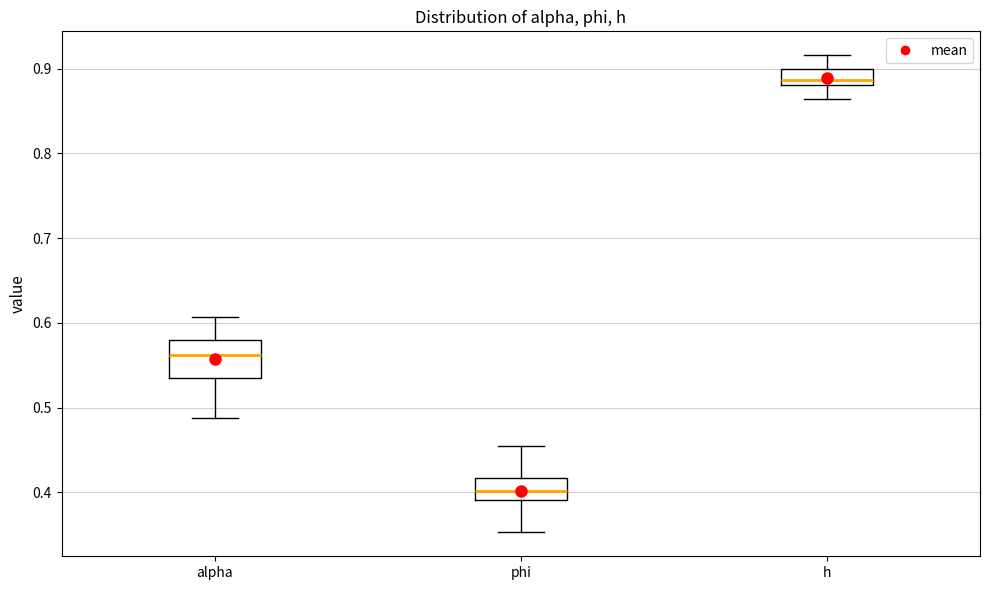

Where is the upper edge of the box for alpha on the y-axis? The values are not printed on the chart, so give them approximately, as read against the axis.

0.58